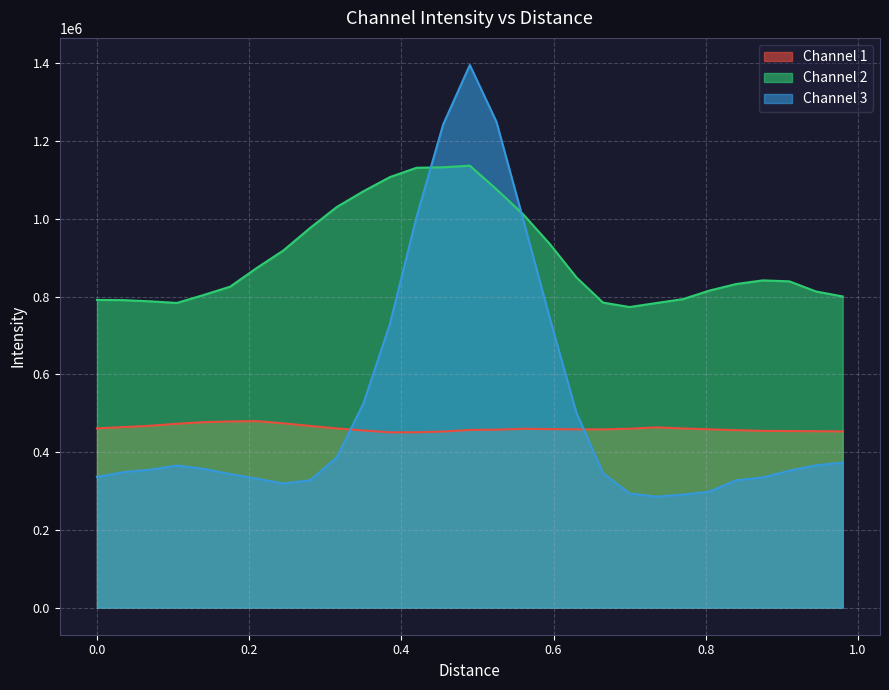

At how many categories does at least one series exceed 1178834?

3